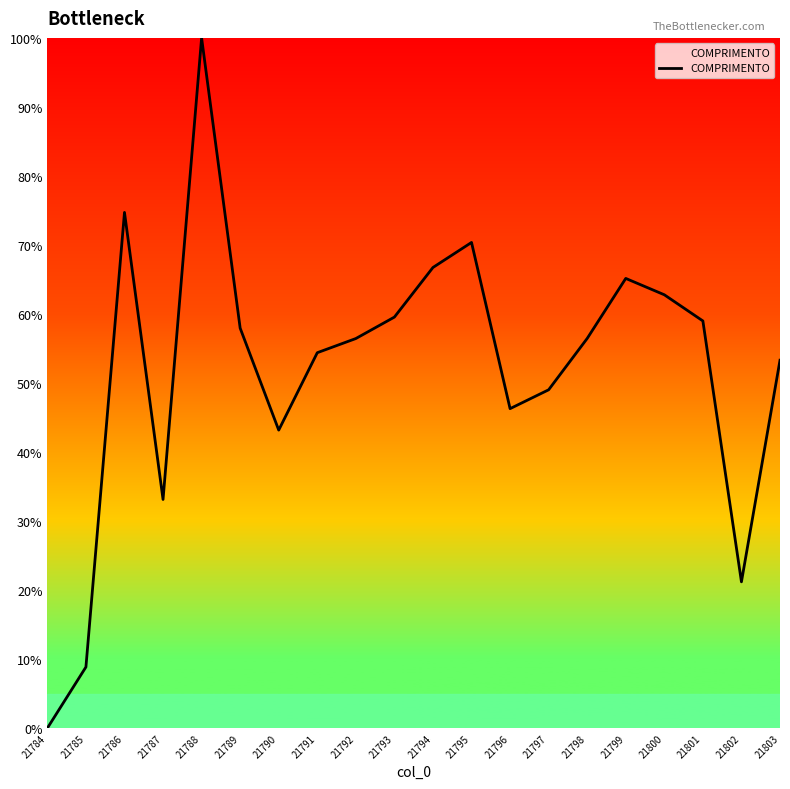

Where is the first local maximum?

21786